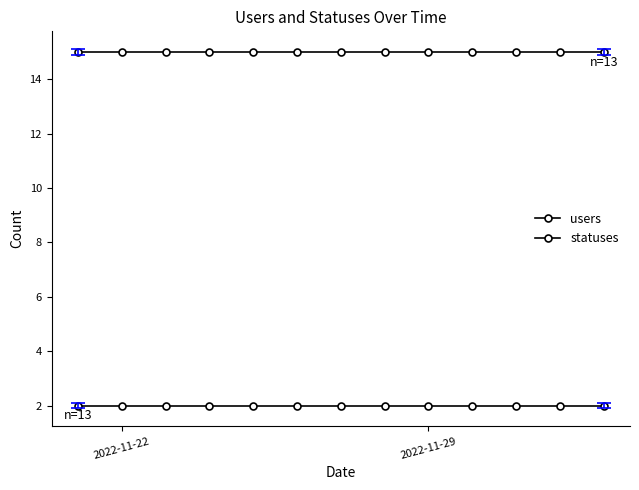

True or false: statuses and users intersect in this chart.

False